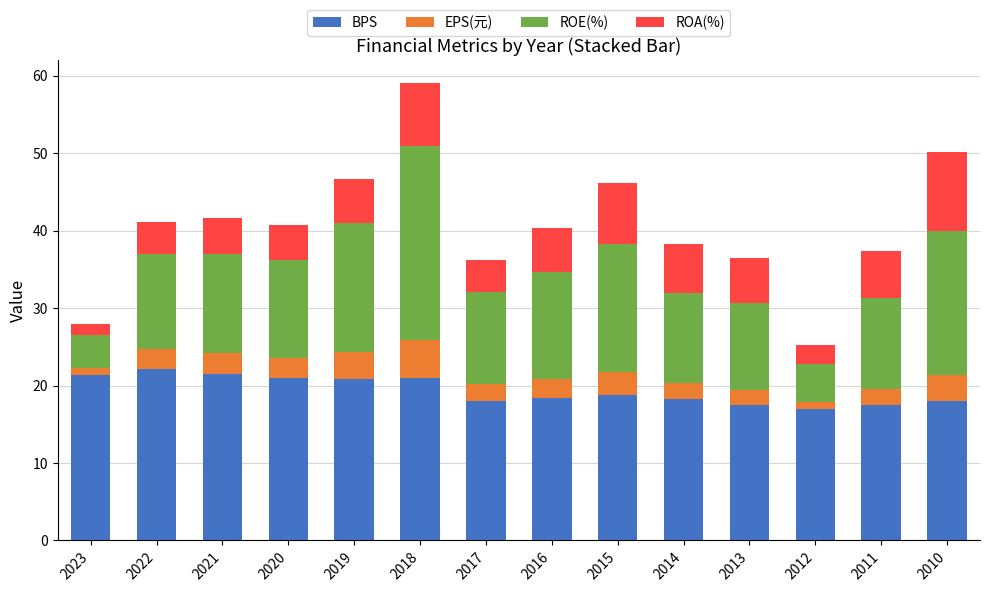

The value of BPS at 2021 is 13.5. True or false?

False